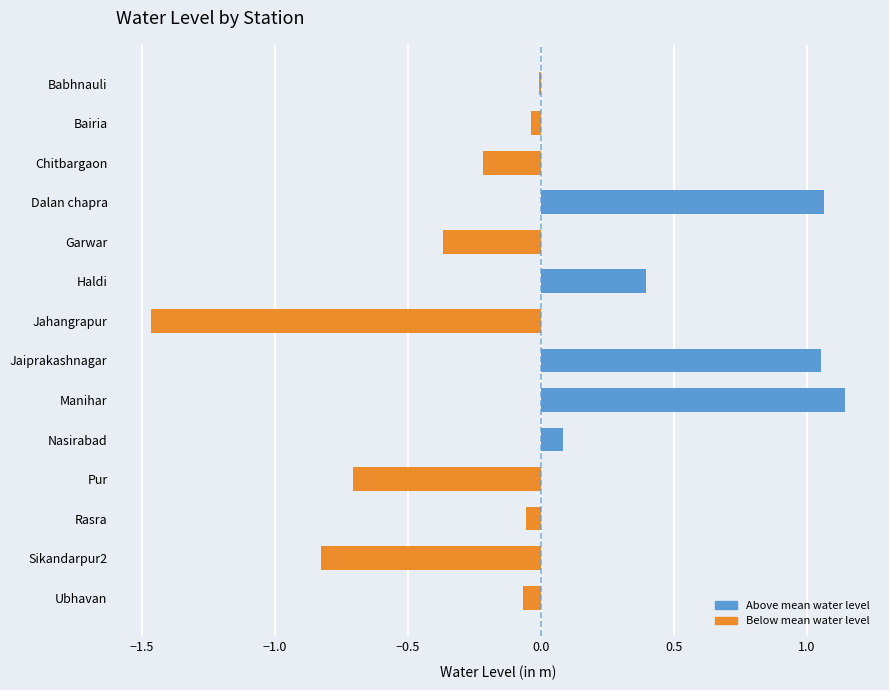

Is it true that the value at Chitbargaon is -0.2?

True